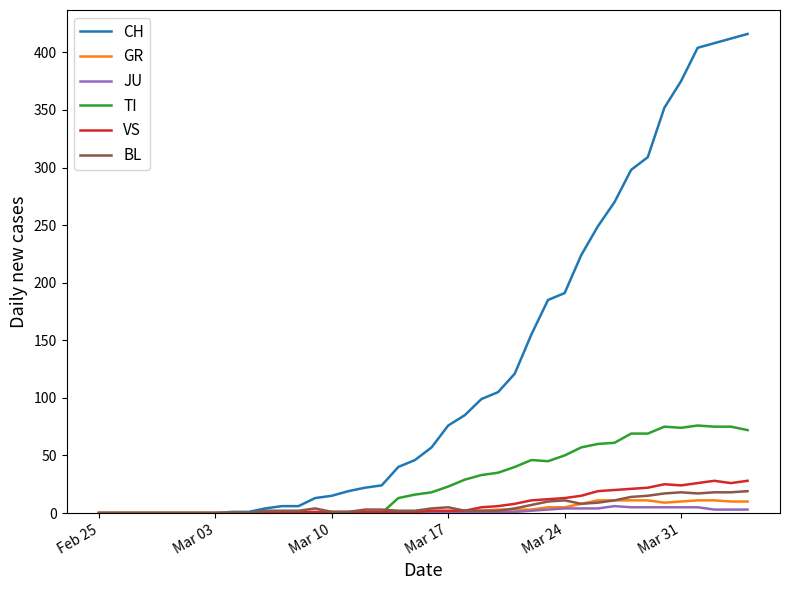

Is this an area chart (filled region under the line)?

No